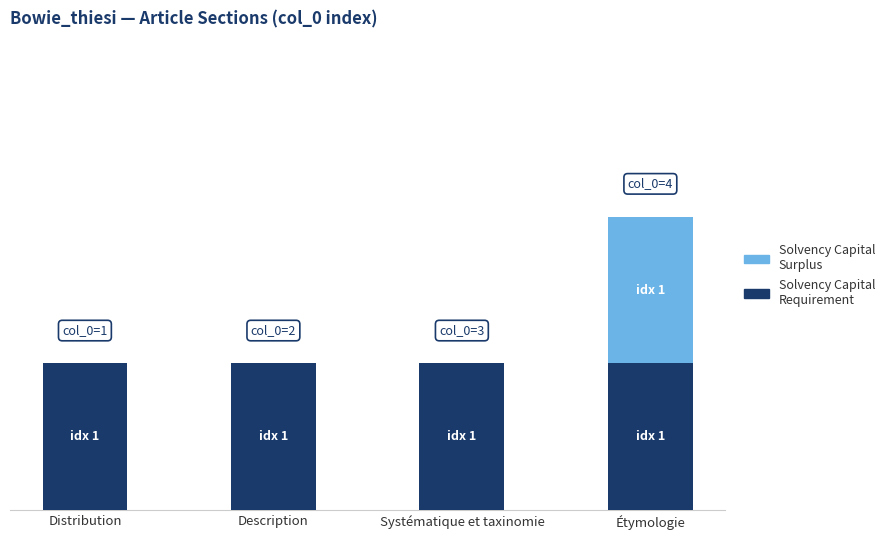

At which category is the sum across all series the highest?

Étymologie